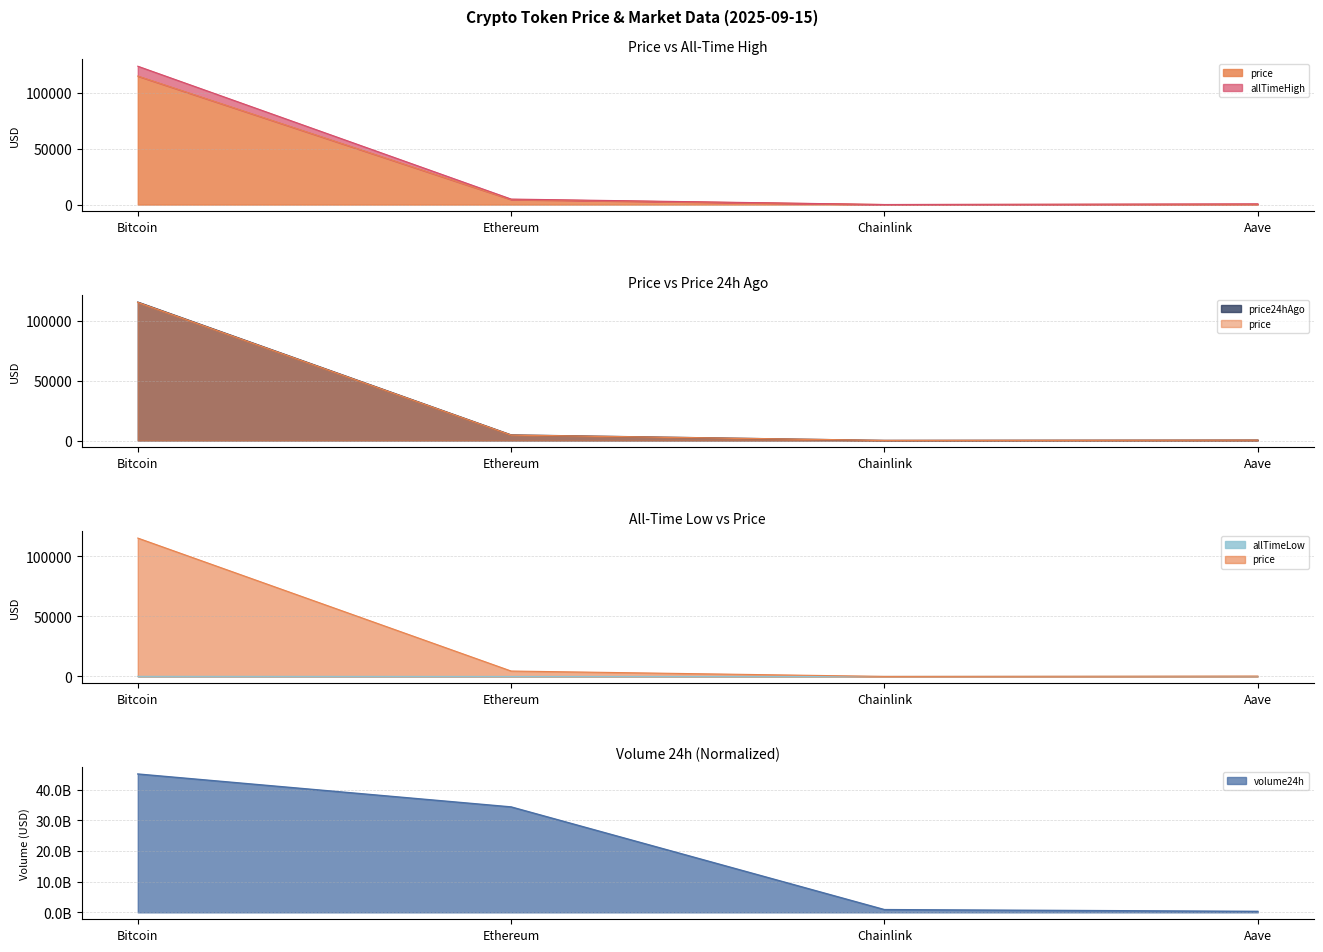

What is the difference between the second highest and second lowest values in the allTimeHigh series?

4284.4